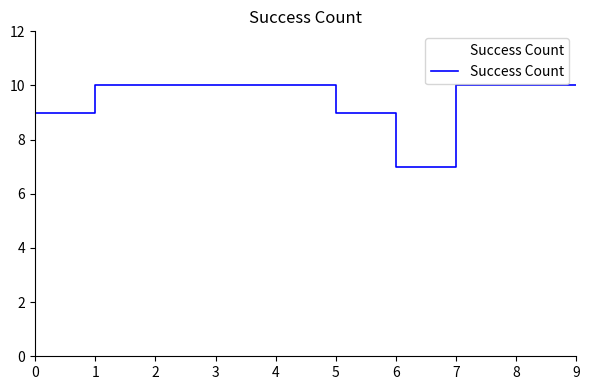

Count the values in the range 9 to 10.

9